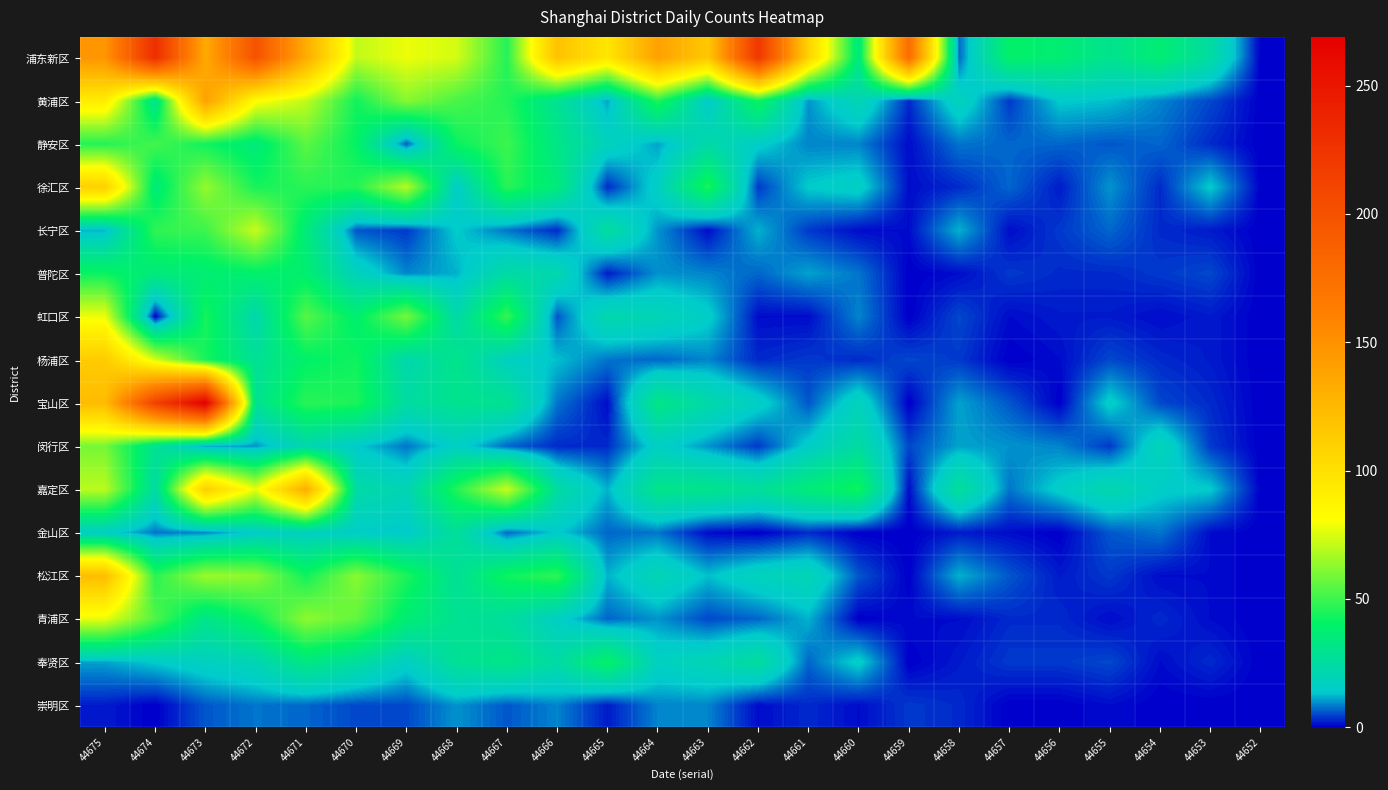

Which series has the largest range (max minus min)?

宝山区